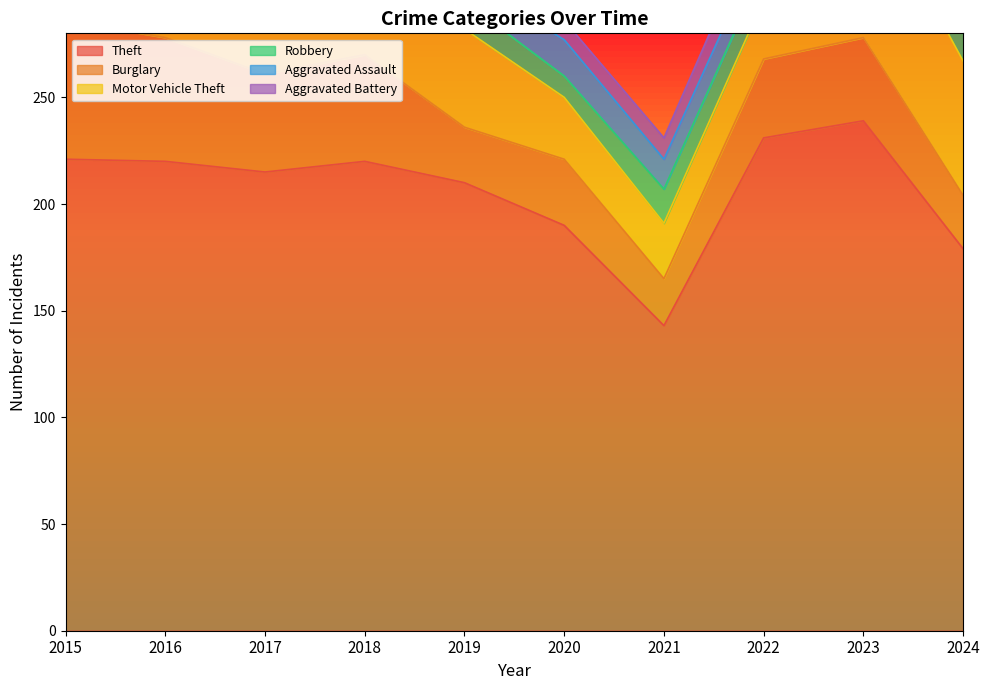

At which category does Aggravated Battery reach its first local valley?

2016